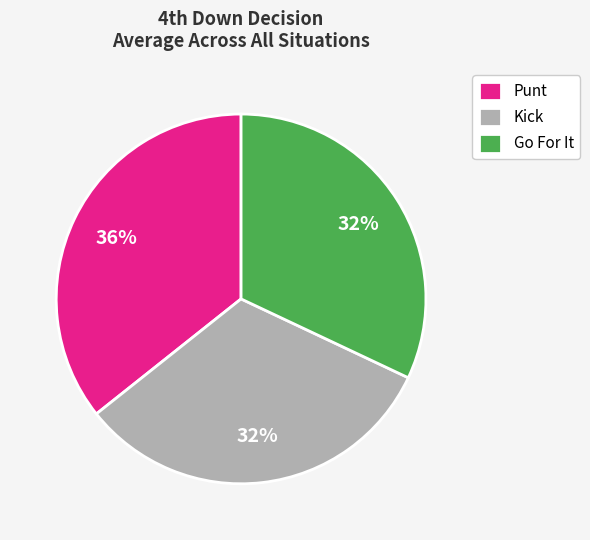

Count the number of slices in the pie.

3